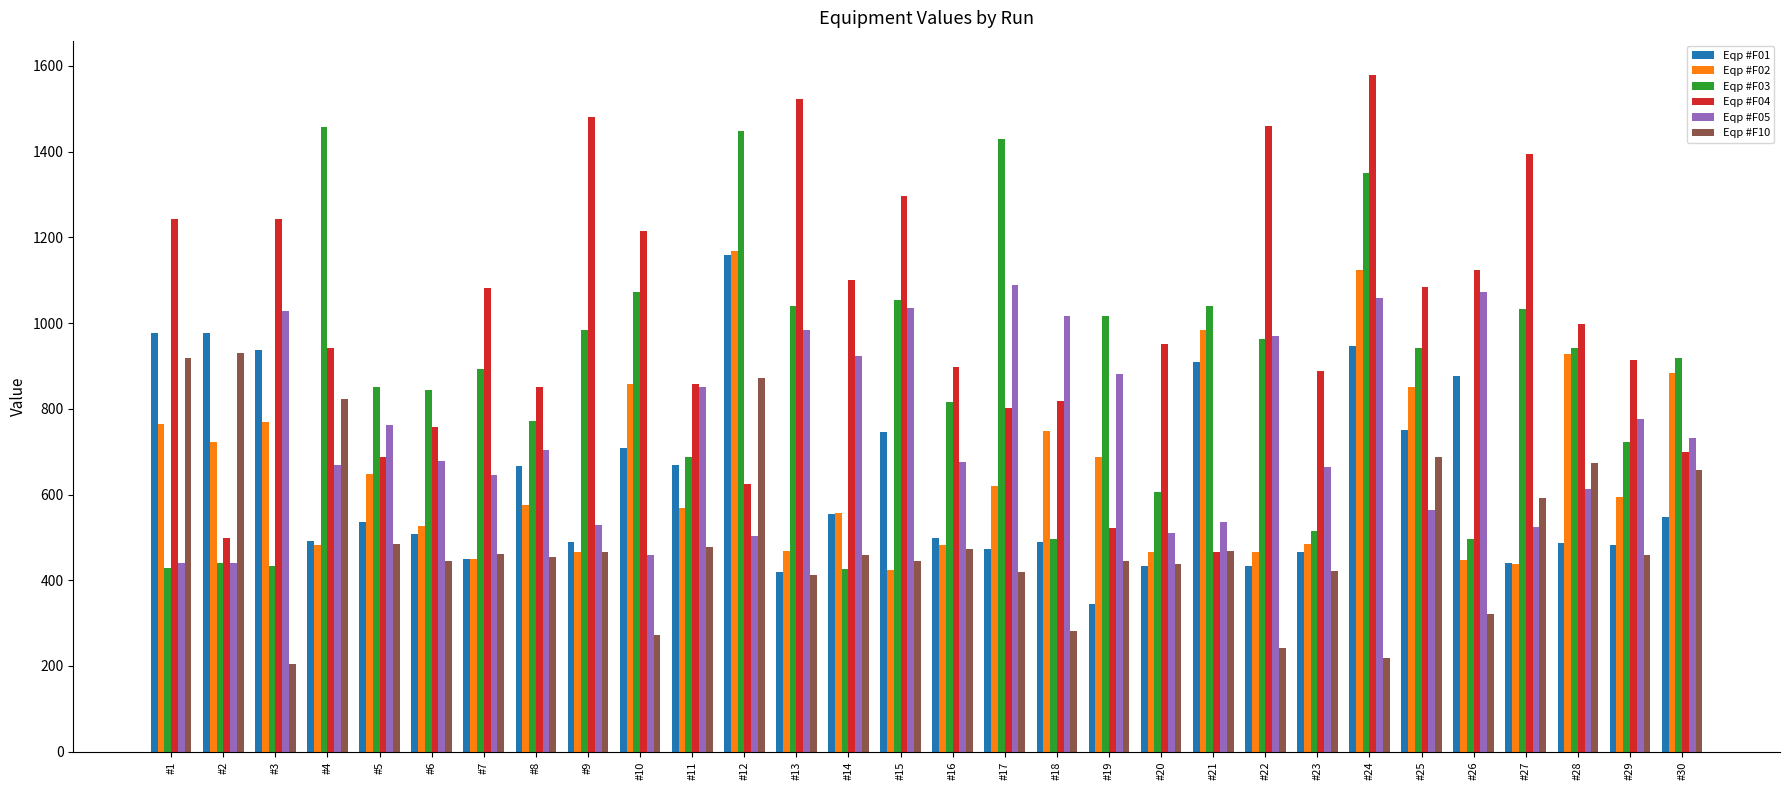

Is the value of Eqp #F10 at #19 greater than the value of Eqp #F03 at #9?

No